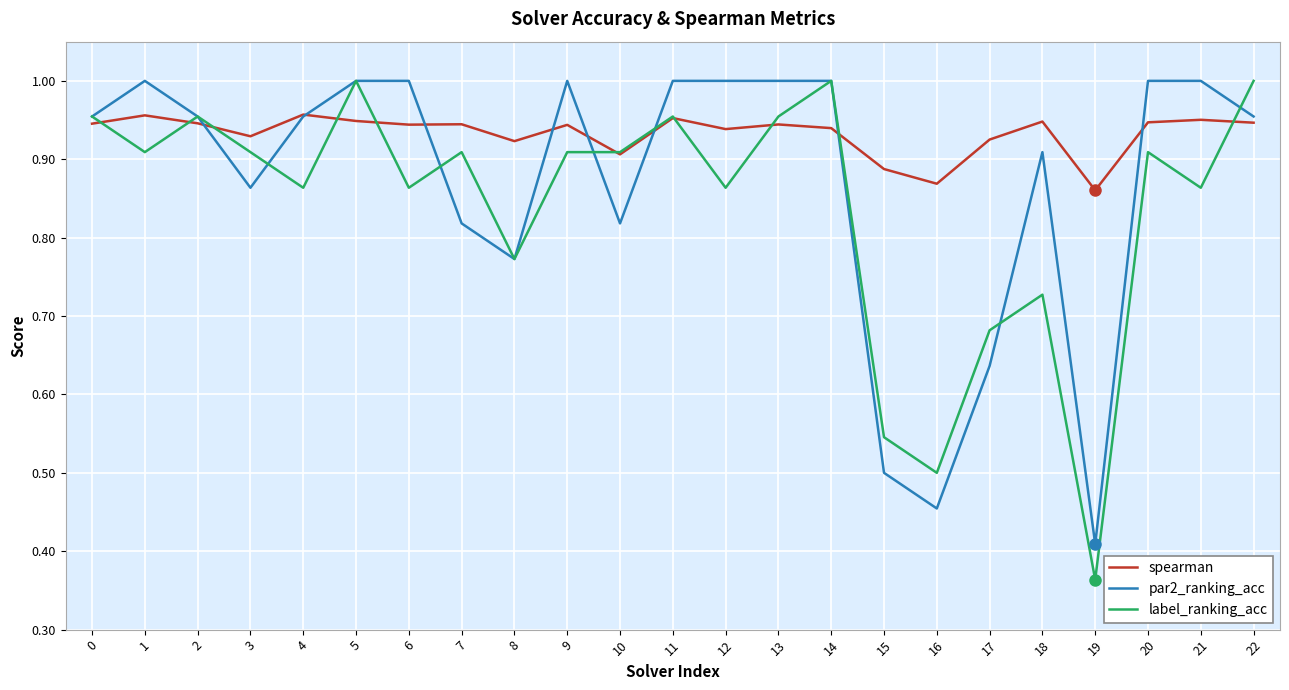

Which label corresponds to the smallest value in the chart?

19